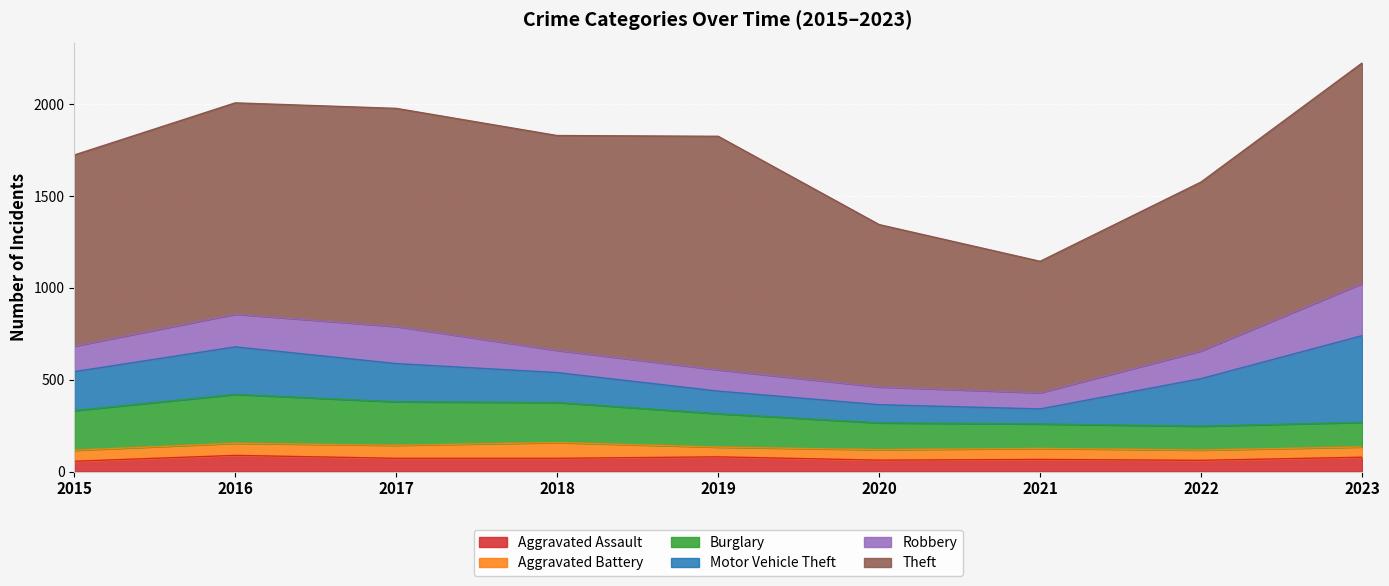

Which series has the largest range (max minus min)?

Theft